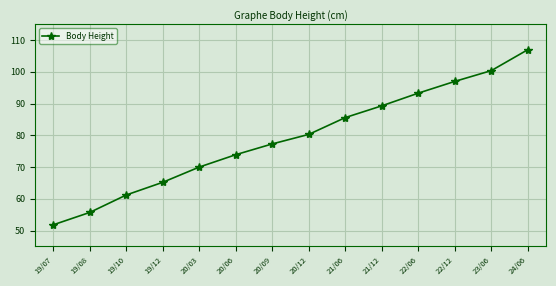

True or false: the data shows 100.4 at 23/06.

True